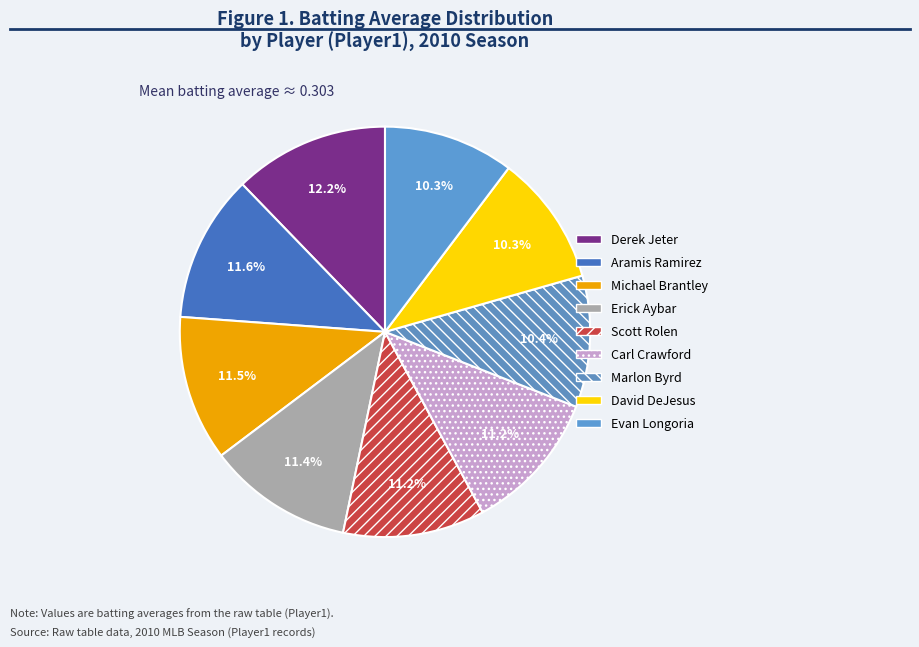

Is Scott Rolen the majority of the pie?

No